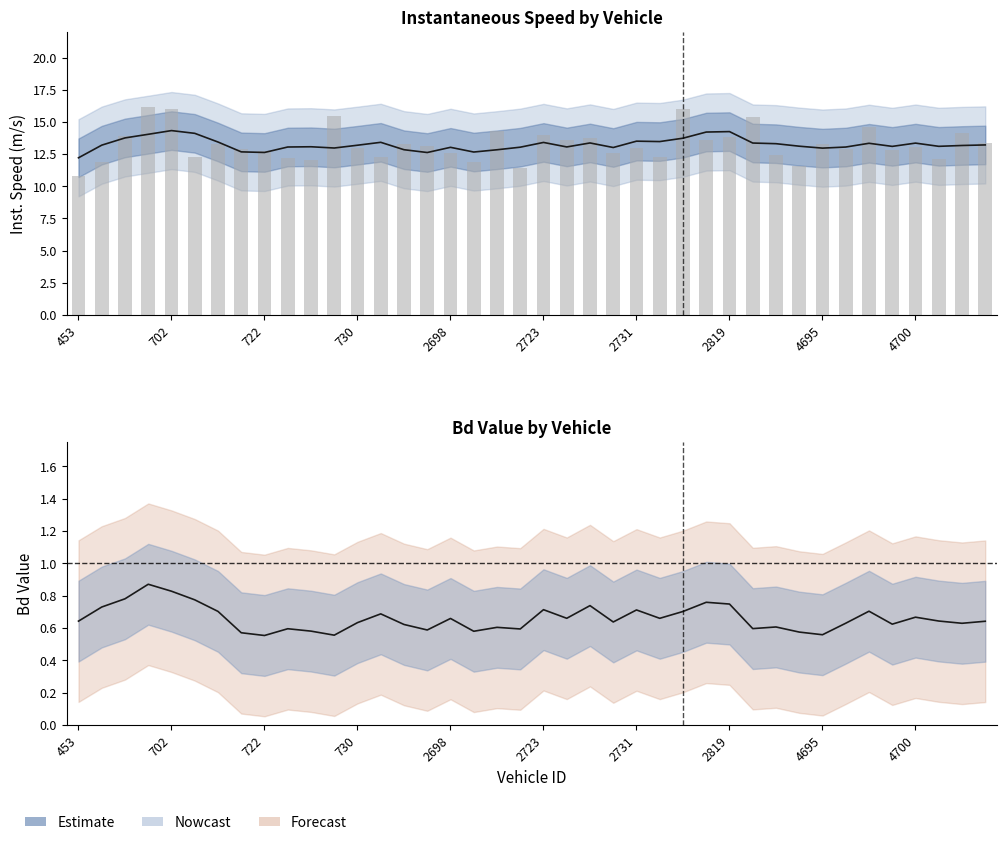

Which category has the highest value across all series?

701